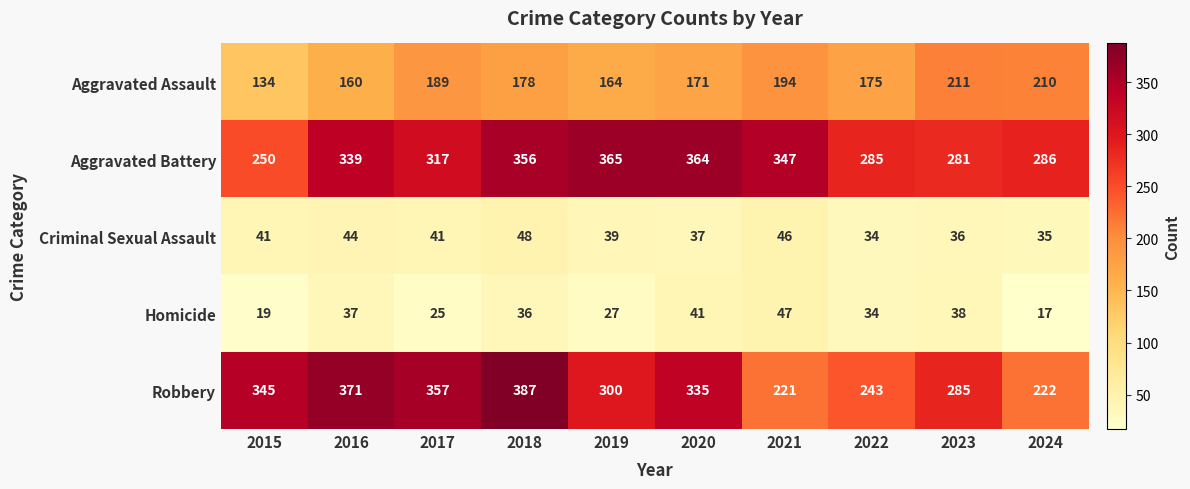

List the series in order of their peak value, lowest first.

Homicide, Criminal Sexual Assault, Aggravated Assault, Aggravated Battery, Robbery